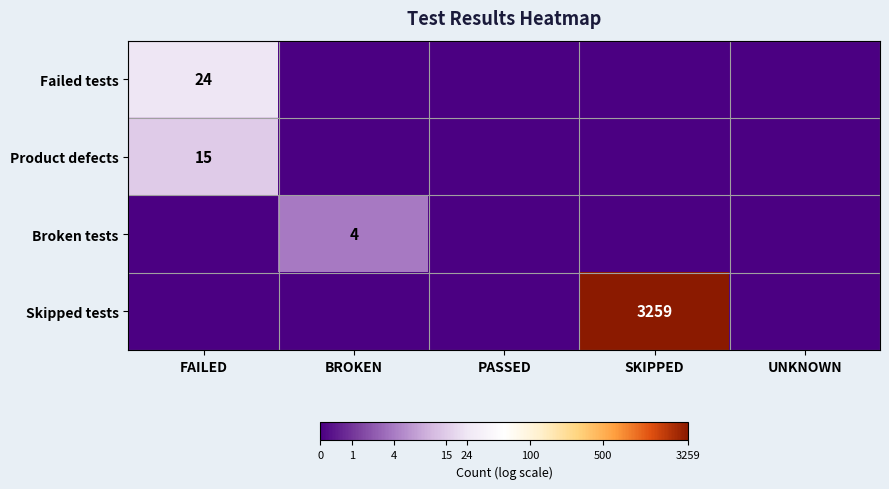

The Product defects series shows 15 at FAILED. True or false?

True